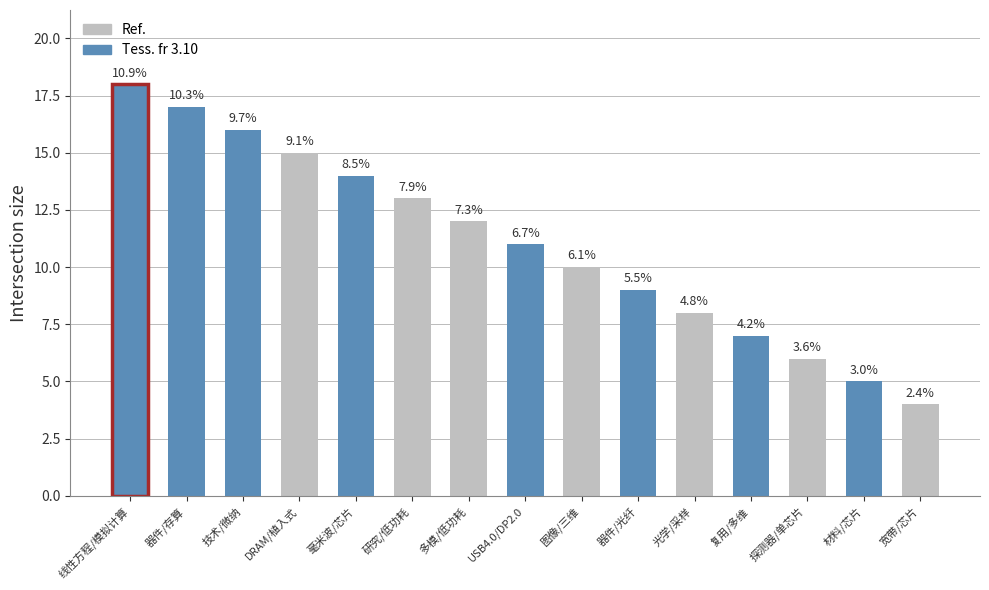

Which label corresponds to the largest value in the chart?

线性方程/模拟计算